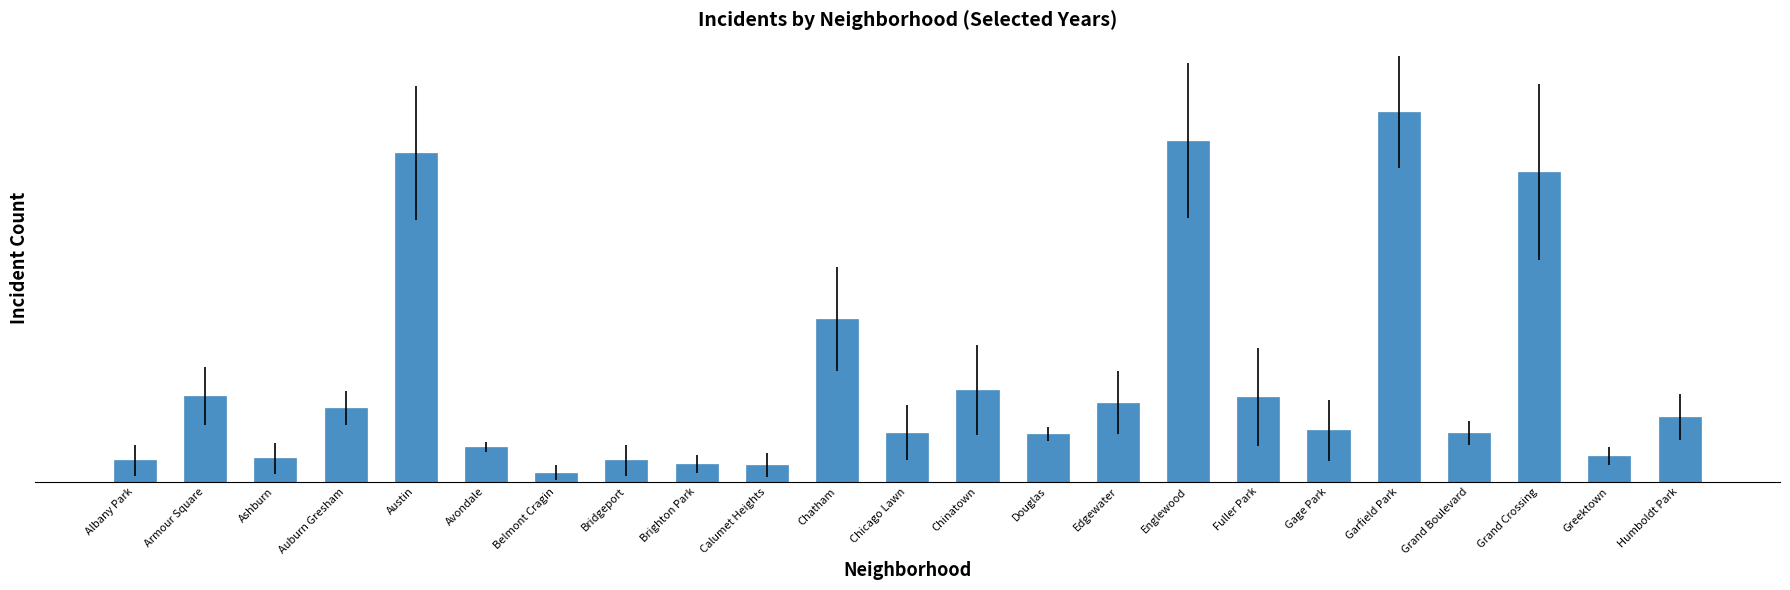

Is it true that the value at Austin is 49.2?

True